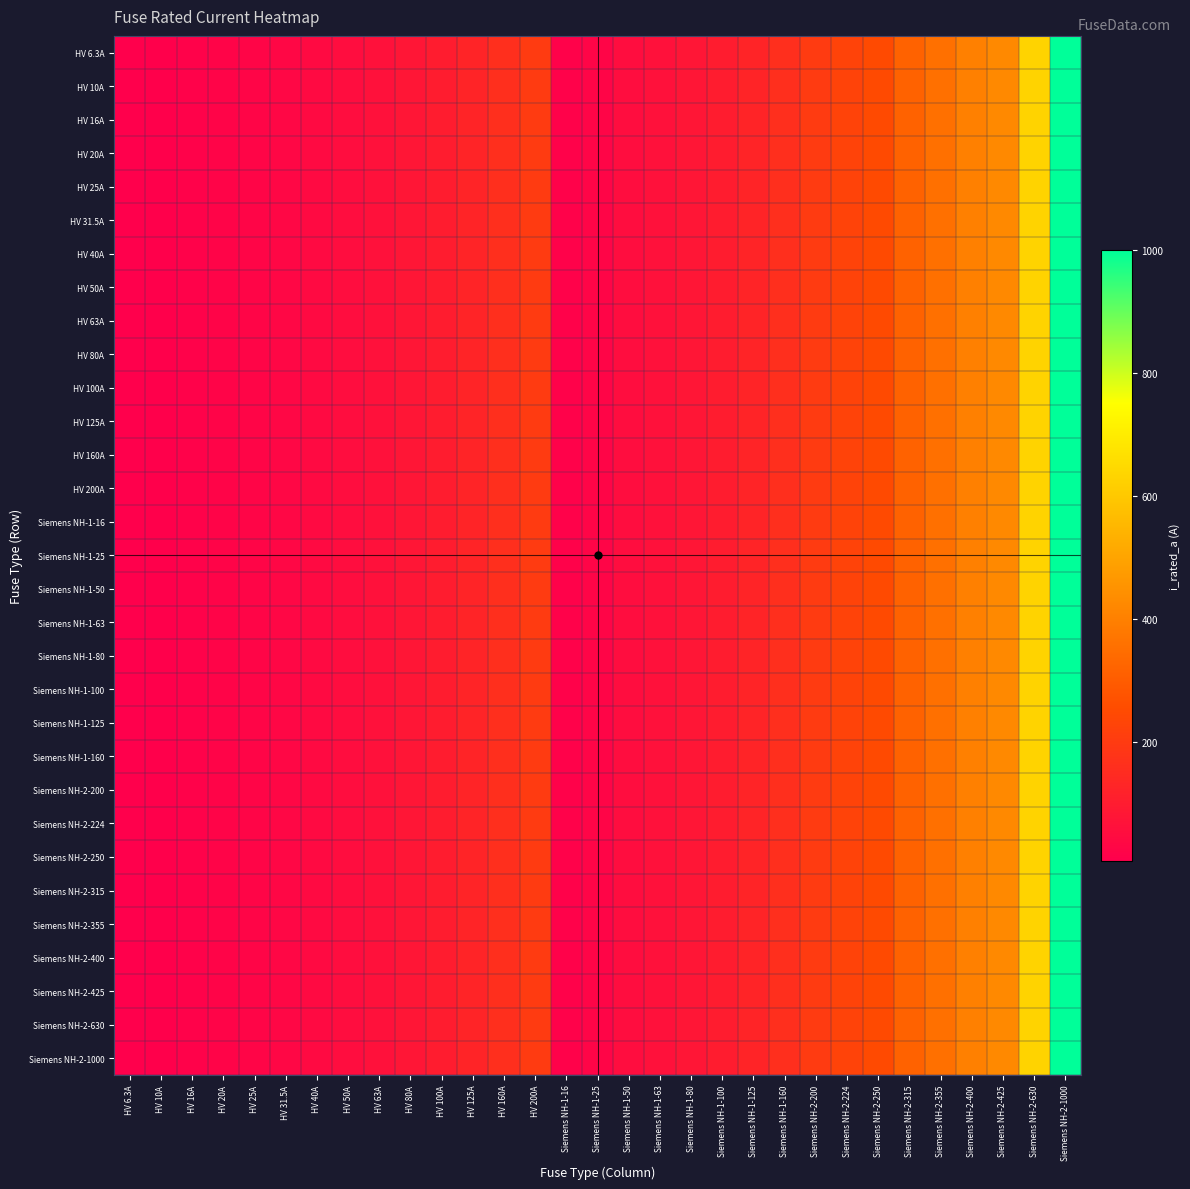

Reading right to left, extract all data points from this chart.

HV 6.3A: Siemens NH-2-1000=1000.0	Siemens NH-2-630=630.0	Siemens NH-2-425=425.0	Siemens NH-2-400=400.0	Siemens NH-2-355=355.0	Siemens NH-2-315=315.0	Siemens NH-2-250=250.0	Siemens NH-2-224=224.0	Siemens NH-2-200=200.0	Siemens NH-1-160=160.0	Siemens NH-1-125=125.0	Siemens NH-1-100=100.0	Siemens NH-1-80=80.0	Siemens NH-1-63=63.0	Siemens NH-1-50=50.0	Siemens NH-1-25=25.0	Siemens NH-1-16=16.0	HV 200A=200.0	HV 160A=160.0	HV 125A=125.0	HV 100A=100.0	HV 80A=80.0	HV 63A=63.0	HV 50A=50.0	HV 40A=40.0	HV 31.5A=31.5	HV 25A=25.0	HV 20A=20.0	HV 16A=16.0	HV 10A=10.0	HV 6.3A=6.3
HV 10A: Siemens NH-2-1000=1000.0	Siemens NH-2-630=630.0	Siemens NH-2-425=425.0	Siemens NH-2-400=400.0	Siemens NH-2-355=355.0	Siemens NH-2-315=315.0	Siemens NH-2-250=250.0	Siemens NH-2-224=224.0	Siemens NH-2-200=200.0	Siemens NH-1-160=160.0	Siemens NH-1-125=125.0	Siemens NH-1-100=100.0	Siemens NH-1-80=80.0	Siemens NH-1-63=63.0	Siemens NH-1-50=50.0	Siemens NH-1-25=25.0	Siemens NH-1-16=16.0	HV 200A=200.0	HV 160A=160.0	HV 125A=125.0	HV 100A=100.0	HV 80A=80.0	HV 63A=63.0	HV 50A=50.0	HV 40A=40.0	HV 31.5A=31.5	HV 25A=25.0	HV 20A=20.0	HV 16A=16.0	HV 10A=10.0	HV 6.3A=6.3
HV 16A: Siemens NH-2-1000=1000.0	Siemens NH-2-630=630.0	Siemens NH-2-425=425.0	Siemens NH-2-400=400.0	Siemens NH-2-355=355.0	Siemens NH-2-315=315.0	Siemens NH-2-250=250.0	Siemens NH-2-224=224.0	Siemens NH-2-200=200.0	Siemens NH-1-160=160.0	Siemens NH-1-125=125.0	Siemens NH-1-100=100.0	Siemens NH-1-80=80.0	Siemens NH-1-63=63.0	Siemens NH-1-50=50.0	Siemens NH-1-25=25.0	Siemens NH-1-16=16.0	HV 200A=200.0	HV 160A=160.0	HV 125A=125.0	HV 100A=100.0	HV 80A=80.0	HV 63A=63.0	HV 50A=50.0	HV 40A=40.0	HV 31.5A=31.5	HV 25A=25.0	HV 20A=20.0	HV 16A=16.0	HV 10A=10.0	HV 6.3A=6.3
HV 20A: Siemens NH-2-1000=1000.0	Siemens NH-2-630=630.0	Siemens NH-2-425=425.0	Siemens NH-2-400=400.0	Siemens NH-2-355=355.0	Siemens NH-2-315=315.0	Siemens NH-2-250=250.0	Siemens NH-2-224=224.0	Siemens NH-2-200=200.0	Siemens NH-1-160=160.0	Siemens NH-1-125=125.0	Siemens NH-1-100=100.0	Siemens NH-1-80=80.0	Siemens NH-1-63=63.0	Siemens NH-1-50=50.0	Siemens NH-1-25=25.0	Siemens NH-1-16=16.0	HV 200A=200.0	HV 160A=160.0	HV 125A=125.0	HV 100A=100.0	HV 80A=80.0	HV 63A=63.0	HV 50A=50.0	HV 40A=40.0	HV 31.5A=31.5	HV 25A=25.0	HV 20A=20.0	HV 16A=16.0	HV 10A=10.0	HV 6.3A=6.3
HV 25A: Siemens NH-2-1000=1000.0	Siemens NH-2-630=630.0	Siemens NH-2-425=425.0	Siemens NH-2-400=400.0	Siemens NH-2-355=355.0	Siemens NH-2-315=315.0	Siemens NH-2-250=250.0	Siemens NH-2-224=224.0	Siemens NH-2-200=200.0	Siemens NH-1-160=160.0	Siemens NH-1-125=125.0	Siemens NH-1-100=100.0	Siemens NH-1-80=80.0	Siemens NH-1-63=63.0	Siemens NH-1-50=50.0	Siemens NH-1-25=25.0	Siemens NH-1-16=16.0	HV 200A=200.0	HV 160A=160.0	HV 125A=125.0	HV 100A=100.0	HV 80A=80.0	HV 63A=63.0	HV 50A=50.0	HV 40A=40.0	HV 31.5A=31.5	HV 25A=25.0	HV 20A=20.0	HV 16A=16.0	HV 10A=10.0	HV 6.3A=6.3
HV 31.5A: Siemens NH-2-1000=1000.0	Siemens NH-2-630=630.0	Siemens NH-2-425=425.0	Siemens NH-2-400=400.0	Siemens NH-2-355=355.0	Siemens NH-2-315=315.0	Siemens NH-2-250=250.0	Siemens NH-2-224=224.0	Siemens NH-2-200=200.0	Siemens NH-1-160=160.0	Siemens NH-1-125=125.0	Siemens NH-1-100=100.0	Siemens NH-1-80=80.0	Siemens NH-1-63=63.0	Siemens NH-1-50=50.0	Siemens NH-1-25=25.0	Siemens NH-1-16=16.0	HV 200A=200.0	HV 160A=160.0	HV 125A=125.0	HV 100A=100.0	HV 80A=80.0	HV 63A=63.0	HV 50A=50.0	HV 40A=40.0	HV 31.5A=31.5	HV 25A=25.0	HV 20A=20.0	HV 16A=16.0	HV 10A=10.0	HV 6.3A=6.3
HV 40A: Siemens NH-2-1000=1000.0	Siemens NH-2-630=630.0	Siemens NH-2-425=425.0	Siemens NH-2-400=400.0	Siemens NH-2-355=355.0	Siemens NH-2-315=315.0	Siemens NH-2-250=250.0	Siemens NH-2-224=224.0	Siemens NH-2-200=200.0	Siemens NH-1-160=160.0	Siemens NH-1-125=125.0	Siemens NH-1-100=100.0	Siemens NH-1-80=80.0	Siemens NH-1-63=63.0	Siemens NH-1-50=50.0	Siemens NH-1-25=25.0	Siemens NH-1-16=16.0	HV 200A=200.0	HV 160A=160.0	HV 125A=125.0	HV 100A=100.0	HV 80A=80.0	HV 63A=63.0	HV 50A=50.0	HV 40A=40.0	HV 31.5A=31.5	HV 25A=25.0	HV 20A=20.0	HV 16A=16.0	HV 10A=10.0	HV 6.3A=6.3
HV 50A: Siemens NH-2-1000=1000.0	Siemens NH-2-630=630.0	Siemens NH-2-425=425.0	Siemens NH-2-400=400.0	Siemens NH-2-355=355.0	Siemens NH-2-315=315.0	Siemens NH-2-250=250.0	Siemens NH-2-224=224.0	Siemens NH-2-200=200.0	Siemens NH-1-160=160.0	Siemens NH-1-125=125.0	Siemens NH-1-100=100.0	Siemens NH-1-80=80.0	Siemens NH-1-63=63.0	Siemens NH-1-50=50.0	Siemens NH-1-25=25.0	Siemens NH-1-16=16.0	HV 200A=200.0	HV 160A=160.0	HV 125A=125.0	HV 100A=100.0	HV 80A=80.0	HV 63A=63.0	HV 50A=50.0	HV 40A=40.0	HV 31.5A=31.5	HV 25A=25.0	HV 20A=20.0	HV 16A=16.0	HV 10A=10.0	HV 6.3A=6.3
HV 63A: Siemens NH-2-1000=1000.0	Siemens NH-2-630=630.0	Siemens NH-2-425=425.0	Siemens NH-2-400=400.0	Siemens NH-2-355=355.0	Siemens NH-2-315=315.0	Siemens NH-2-250=250.0	Siemens NH-2-224=224.0	Siemens NH-2-200=200.0	Siemens NH-1-160=160.0	Siemens NH-1-125=125.0	Siemens NH-1-100=100.0	Siemens NH-1-80=80.0	Siemens NH-1-63=63.0	Siemens NH-1-50=50.0	Siemens NH-1-25=25.0	Siemens NH-1-16=16.0	HV 200A=200.0	HV 160A=160.0	HV 125A=125.0	HV 100A=100.0	HV 80A=80.0	HV 63A=63.0	HV 50A=50.0	HV 40A=40.0	HV 31.5A=31.5	HV 25A=25.0	HV 20A=20.0	HV 16A=16.0	HV 10A=10.0	HV 6.3A=6.3
HV 80A: Siemens NH-2-1000=1000.0	Siemens NH-2-630=630.0	Siemens NH-2-425=425.0	Siemens NH-2-400=400.0	Siemens NH-2-355=355.0	Siemens NH-2-315=315.0	Siemens NH-2-250=250.0	Siemens NH-2-224=224.0	Siemens NH-2-200=200.0	Siemens NH-1-160=160.0	Siemens NH-1-125=125.0	Siemens NH-1-100=100.0	Siemens NH-1-80=80.0	Siemens NH-1-63=63.0	Siemens NH-1-50=50.0	Siemens NH-1-25=25.0	Siemens NH-1-16=16.0	HV 200A=200.0	HV 160A=160.0	HV 125A=125.0	HV 100A=100.0	HV 80A=80.0	HV 63A=63.0	HV 50A=50.0	HV 40A=40.0	HV 31.5A=31.5	HV 25A=25.0	HV 20A=20.0	HV 16A=16.0	HV 10A=10.0	HV 6.3A=6.3
HV 100A: Siemens NH-2-1000=1000.0	Siemens NH-2-630=630.0	Siemens NH-2-425=425.0	Siemens NH-2-400=400.0	Siemens NH-2-355=355.0	Siemens NH-2-315=315.0	Siemens NH-2-250=250.0	Siemens NH-2-224=224.0	Siemens NH-2-200=200.0	Siemens NH-1-160=160.0	Siemens NH-1-125=125.0	Siemens NH-1-100=100.0	Siemens NH-1-80=80.0	Siemens NH-1-63=63.0	Siemens NH-1-50=50.0	Siemens NH-1-25=25.0	Siemens NH-1-16=16.0	HV 200A=200.0	HV 160A=160.0	HV 125A=125.0	HV 100A=100.0	HV 80A=80.0	HV 63A=63.0	HV 50A=50.0	HV 40A=40.0	HV 31.5A=31.5	HV 25A=25.0	HV 20A=20.0	HV 16A=16.0	HV 10A=10.0	HV 6.3A=6.3
HV 125A: Siemens NH-2-1000=1000.0	Siemens NH-2-630=630.0	Siemens NH-2-425=425.0	Siemens NH-2-400=400.0	Siemens NH-2-355=355.0	Siemens NH-2-315=315.0	Siemens NH-2-250=250.0	Siemens NH-2-224=224.0	Siemens NH-2-200=200.0	Siemens NH-1-160=160.0	Siemens NH-1-125=125.0	Siemens NH-1-100=100.0	Siemens NH-1-80=80.0	Siemens NH-1-63=63.0	Siemens NH-1-50=50.0	Siemens NH-1-25=25.0	Siemens NH-1-16=16.0	HV 200A=200.0	HV 160A=160.0	HV 125A=125.0	HV 100A=100.0	HV 80A=80.0	HV 63A=63.0	HV 50A=50.0	HV 40A=40.0	HV 31.5A=31.5	HV 25A=25.0	HV 20A=20.0	HV 16A=16.0	HV 10A=10.0	HV 6.3A=6.3
HV 160A: Siemens NH-2-1000=1000.0	Siemens NH-2-630=630.0	Siemens NH-2-425=425.0	Siemens NH-2-400=400.0	Siemens NH-2-355=355.0	Siemens NH-2-315=315.0	Siemens NH-2-250=250.0	Siemens NH-2-224=224.0	Siemens NH-2-200=200.0	Siemens NH-1-160=160.0	Siemens NH-1-125=125.0	Siemens NH-1-100=100.0	Siemens NH-1-80=80.0	Siemens NH-1-63=63.0	Siemens NH-1-50=50.0	Siemens NH-1-25=25.0	Siemens NH-1-16=16.0	HV 200A=200.0	HV 160A=160.0	HV 125A=125.0	HV 100A=100.0	HV 80A=80.0	HV 63A=63.0	HV 50A=50.0	HV 40A=40.0	HV 31.5A=31.5	HV 25A=25.0	HV 20A=20.0	HV 16A=16.0	HV 10A=10.0	HV 6.3A=6.3
HV 200A: Siemens NH-2-1000=1000.0	Siemens NH-2-630=630.0	Siemens NH-2-425=425.0	Siemens NH-2-400=400.0	Siemens NH-2-355=355.0	Siemens NH-2-315=315.0	Siemens NH-2-250=250.0	Siemens NH-2-224=224.0	Siemens NH-2-200=200.0	Siemens NH-1-160=160.0	Siemens NH-1-125=125.0	Siemens NH-1-100=100.0	Siemens NH-1-80=80.0	Siemens NH-1-63=63.0	Siemens NH-1-50=50.0	Siemens NH-1-25=25.0	Siemens NH-1-16=16.0	HV 200A=200.0	HV 160A=160.0	HV 125A=125.0	HV 100A=100.0	HV 80A=80.0	HV 63A=63.0	HV 50A=50.0	HV 40A=40.0	HV 31.5A=31.5	HV 25A=25.0	HV 20A=20.0	HV 16A=16.0	HV 10A=10.0	HV 6.3A=6.3
Siemens NH-1-16: Siemens NH-2-1000=1000.0	Siemens NH-2-630=630.0	Siemens NH-2-425=425.0	Siemens NH-2-400=400.0	Siemens NH-2-355=355.0	Siemens NH-2-315=315.0	Siemens NH-2-250=250.0	Siemens NH-2-224=224.0	Siemens NH-2-200=200.0	Siemens NH-1-160=160.0	Siemens NH-1-125=125.0	Siemens NH-1-100=100.0	Siemens NH-1-80=80.0	Siemens NH-1-63=63.0	Siemens NH-1-50=50.0	Siemens NH-1-25=25.0	Siemens NH-1-16=16.0	HV 200A=200.0	HV 160A=160.0	HV 125A=125.0	HV 100A=100.0	HV 80A=80.0	HV 63A=63.0	HV 50A=50.0	HV 40A=40.0	HV 31.5A=31.5	HV 25A=25.0	HV 20A=20.0	HV 16A=16.0	HV 10A=10.0	HV 6.3A=6.3
Siemens NH-1-25: Siemens NH-2-1000=1000.0	Siemens NH-2-630=630.0	Siemens NH-2-425=425.0	Siemens NH-2-400=400.0	Siemens NH-2-355=355.0	Siemens NH-2-315=315.0	Siemens NH-2-250=250.0	Siemens NH-2-224=224.0	Siemens NH-2-200=200.0	Siemens NH-1-160=160.0	Siemens NH-1-125=125.0	Siemens NH-1-100=100.0	Siemens NH-1-80=80.0	Siemens NH-1-63=63.0	Siemens NH-1-50=50.0	Siemens NH-1-25=25.0	Siemens NH-1-16=16.0	HV 200A=200.0	HV 160A=160.0	HV 125A=125.0	HV 100A=100.0	HV 80A=80.0	HV 63A=63.0	HV 50A=50.0	HV 40A=40.0	HV 31.5A=31.5	HV 25A=25.0	HV 20A=20.0	HV 16A=16.0	HV 10A=10.0	HV 6.3A=6.3
Siemens NH-1-50: Siemens NH-2-1000=1000.0	Siemens NH-2-630=630.0	Siemens NH-2-425=425.0	Siemens NH-2-400=400.0	Siemens NH-2-355=355.0	Siemens NH-2-315=315.0	Siemens NH-2-250=250.0	Siemens NH-2-224=224.0	Siemens NH-2-200=200.0	Siemens NH-1-160=160.0	Siemens NH-1-125=125.0	Siemens NH-1-100=100.0	Siemens NH-1-80=80.0	Siemens NH-1-63=63.0	Siemens NH-1-50=50.0	Siemens NH-1-25=25.0	Siemens NH-1-16=16.0	HV 200A=200.0	HV 160A=160.0	HV 125A=125.0	HV 100A=100.0	HV 80A=80.0	HV 63A=63.0	HV 50A=50.0	HV 40A=40.0	HV 31.5A=31.5	HV 25A=25.0	HV 20A=20.0	HV 16A=16.0	HV 10A=10.0	HV 6.3A=6.3
Siemens NH-1-63: Siemens NH-2-1000=1000.0	Siemens NH-2-630=630.0	Siemens NH-2-425=425.0	Siemens NH-2-400=400.0	Siemens NH-2-355=355.0	Siemens NH-2-315=315.0	Siemens NH-2-250=250.0	Siemens NH-2-224=224.0	Siemens NH-2-200=200.0	Siemens NH-1-160=160.0	Siemens NH-1-125=125.0	Siemens NH-1-100=100.0	Siemens NH-1-80=80.0	Siemens NH-1-63=63.0	Siemens NH-1-50=50.0	Siemens NH-1-25=25.0	Siemens NH-1-16=16.0	HV 200A=200.0	HV 160A=160.0	HV 125A=125.0	HV 100A=100.0	HV 80A=80.0	HV 63A=63.0	HV 50A=50.0	HV 40A=40.0	HV 31.5A=31.5	HV 25A=25.0	HV 20A=20.0	HV 16A=16.0	HV 10A=10.0	HV 6.3A=6.3
Siemens NH-1-80: Siemens NH-2-1000=1000.0	Siemens NH-2-630=630.0	Siemens NH-2-425=425.0	Siemens NH-2-400=400.0	Siemens NH-2-355=355.0	Siemens NH-2-315=315.0	Siemens NH-2-250=250.0	Siemens NH-2-224=224.0	Siemens NH-2-200=200.0	Siemens NH-1-160=160.0	Siemens NH-1-125=125.0	Siemens NH-1-100=100.0	Siemens NH-1-80=80.0	Siemens NH-1-63=63.0	Siemens NH-1-50=50.0	Siemens NH-1-25=25.0	Siemens NH-1-16=16.0	HV 200A=200.0	HV 160A=160.0	HV 125A=125.0	HV 100A=100.0	HV 80A=80.0	HV 63A=63.0	HV 50A=50.0	HV 40A=40.0	HV 31.5A=31.5	HV 25A=25.0	HV 20A=20.0	HV 16A=16.0	HV 10A=10.0	HV 6.3A=6.3
Siemens NH-1-100: Siemens NH-2-1000=1000.0	Siemens NH-2-630=630.0	Siemens NH-2-425=425.0	Siemens NH-2-400=400.0	Siemens NH-2-355=355.0	Siemens NH-2-315=315.0	Siemens NH-2-250=250.0	Siemens NH-2-224=224.0	Siemens NH-2-200=200.0	Siemens NH-1-160=160.0	Siemens NH-1-125=125.0	Siemens NH-1-100=100.0	Siemens NH-1-80=80.0	Siemens NH-1-63=63.0	Siemens NH-1-50=50.0	Siemens NH-1-25=25.0	Siemens NH-1-16=16.0	HV 200A=200.0	HV 160A=160.0	HV 125A=125.0	HV 100A=100.0	HV 80A=80.0	HV 63A=63.0	HV 50A=50.0	HV 40A=40.0	HV 31.5A=31.5	HV 25A=25.0	HV 20A=20.0	HV 16A=16.0	HV 10A=10.0	HV 6.3A=6.3
Siemens NH-1-125: Siemens NH-2-1000=1000.0	Siemens NH-2-630=630.0	Siemens NH-2-425=425.0	Siemens NH-2-400=400.0	Siemens NH-2-355=355.0	Siemens NH-2-315=315.0	Siemens NH-2-250=250.0	Siemens NH-2-224=224.0	Siemens NH-2-200=200.0	Siemens NH-1-160=160.0	Siemens NH-1-125=125.0	Siemens NH-1-100=100.0	Siemens NH-1-80=80.0	Siemens NH-1-63=63.0	Siemens NH-1-50=50.0	Siemens NH-1-25=25.0	Siemens NH-1-16=16.0	HV 200A=200.0	HV 160A=160.0	HV 125A=125.0	HV 100A=100.0	HV 80A=80.0	HV 63A=63.0	HV 50A=50.0	HV 40A=40.0	HV 31.5A=31.5	HV 25A=25.0	HV 20A=20.0	HV 16A=16.0	HV 10A=10.0	HV 6.3A=6.3
Siemens NH-1-160: Siemens NH-2-1000=1000.0	Siemens NH-2-630=630.0	Siemens NH-2-425=425.0	Siemens NH-2-400=400.0	Siemens NH-2-355=355.0	Siemens NH-2-315=315.0	Siemens NH-2-250=250.0	Siemens NH-2-224=224.0	Siemens NH-2-200=200.0	Siemens NH-1-160=160.0	Siemens NH-1-125=125.0	Siemens NH-1-100=100.0	Siemens NH-1-80=80.0	Siemens NH-1-63=63.0	Siemens NH-1-50=50.0	Siemens NH-1-25=25.0	Siemens NH-1-16=16.0	HV 200A=200.0	HV 160A=160.0	HV 125A=125.0	HV 100A=100.0	HV 80A=80.0	HV 63A=63.0	HV 50A=50.0	HV 40A=40.0	HV 31.5A=31.5	HV 25A=25.0	HV 20A=20.0	HV 16A=16.0	HV 10A=10.0	HV 6.3A=6.3
Siemens NH-2-200: Siemens NH-2-1000=1000.0	Siemens NH-2-630=630.0	Siemens NH-2-425=425.0	Siemens NH-2-400=400.0	Siemens NH-2-355=355.0	Siemens NH-2-315=315.0	Siemens NH-2-250=250.0	Siemens NH-2-224=224.0	Siemens NH-2-200=200.0	Siemens NH-1-160=160.0	Siemens NH-1-125=125.0	Siemens NH-1-100=100.0	Siemens NH-1-80=80.0	Siemens NH-1-63=63.0	Siemens NH-1-50=50.0	Siemens NH-1-25=25.0	Siemens NH-1-16=16.0	HV 200A=200.0	HV 160A=160.0	HV 125A=125.0	HV 100A=100.0	HV 80A=80.0	HV 63A=63.0	HV 50A=50.0	HV 40A=40.0	HV 31.5A=31.5	HV 25A=25.0	HV 20A=20.0	HV 16A=16.0	HV 10A=10.0	HV 6.3A=6.3
Siemens NH-2-224: Siemens NH-2-1000=1000.0	Siemens NH-2-630=630.0	Siemens NH-2-425=425.0	Siemens NH-2-400=400.0	Siemens NH-2-355=355.0	Siemens NH-2-315=315.0	Siemens NH-2-250=250.0	Siemens NH-2-224=224.0	Siemens NH-2-200=200.0	Siemens NH-1-160=160.0	Siemens NH-1-125=125.0	Siemens NH-1-100=100.0	Siemens NH-1-80=80.0	Siemens NH-1-63=63.0	Siemens NH-1-50=50.0	Siemens NH-1-25=25.0	Siemens NH-1-16=16.0	HV 200A=200.0	HV 160A=160.0	HV 125A=125.0	HV 100A=100.0	HV 80A=80.0	HV 63A=63.0	HV 50A=50.0	HV 40A=40.0	HV 31.5A=31.5	HV 25A=25.0	HV 20A=20.0	HV 16A=16.0	HV 10A=10.0	HV 6.3A=6.3
Siemens NH-2-250: Siemens NH-2-1000=1000.0	Siemens NH-2-630=630.0	Siemens NH-2-425=425.0	Siemens NH-2-400=400.0	Siemens NH-2-355=355.0	Siemens NH-2-315=315.0	Siemens NH-2-250=250.0	Siemens NH-2-224=224.0	Siemens NH-2-200=200.0	Siemens NH-1-160=160.0	Siemens NH-1-125=125.0	Siemens NH-1-100=100.0	Siemens NH-1-80=80.0	Siemens NH-1-63=63.0	Siemens NH-1-50=50.0	Siemens NH-1-25=25.0	Siemens NH-1-16=16.0	HV 200A=200.0	HV 160A=160.0	HV 125A=125.0	HV 100A=100.0	HV 80A=80.0	HV 63A=63.0	HV 50A=50.0	HV 40A=40.0	HV 31.5A=31.5	HV 25A=25.0	HV 20A=20.0	HV 16A=16.0	HV 10A=10.0	HV 6.3A=6.3
Siemens NH-2-315: Siemens NH-2-1000=1000.0	Siemens NH-2-630=630.0	Siemens NH-2-425=425.0	Siemens NH-2-400=400.0	Siemens NH-2-355=355.0	Siemens NH-2-315=315.0	Siemens NH-2-250=250.0	Siemens NH-2-224=224.0	Siemens NH-2-200=200.0	Siemens NH-1-160=160.0	Siemens NH-1-125=125.0	Siemens NH-1-100=100.0	Siemens NH-1-80=80.0	Siemens NH-1-63=63.0	Siemens NH-1-50=50.0	Siemens NH-1-25=25.0	Siemens NH-1-16=16.0	HV 200A=200.0	HV 160A=160.0	HV 125A=125.0	HV 100A=100.0	HV 80A=80.0	HV 63A=63.0	HV 50A=50.0	HV 40A=40.0	HV 31.5A=31.5	HV 25A=25.0	HV 20A=20.0	HV 16A=16.0	HV 10A=10.0	HV 6.3A=6.3
Siemens NH-2-355: Siemens NH-2-1000=1000.0	Siemens NH-2-630=630.0	Siemens NH-2-425=425.0	Siemens NH-2-400=400.0	Siemens NH-2-355=355.0	Siemens NH-2-315=315.0	Siemens NH-2-250=250.0	Siemens NH-2-224=224.0	Siemens NH-2-200=200.0	Siemens NH-1-160=160.0	Siemens NH-1-125=125.0	Siemens NH-1-100=100.0	Siemens NH-1-80=80.0	Siemens NH-1-63=63.0	Siemens NH-1-50=50.0	Siemens NH-1-25=25.0	Siemens NH-1-16=16.0	HV 200A=200.0	HV 160A=160.0	HV 125A=125.0	HV 100A=100.0	HV 80A=80.0	HV 63A=63.0	HV 50A=50.0	HV 40A=40.0	HV 31.5A=31.5	HV 25A=25.0	HV 20A=20.0	HV 16A=16.0	HV 10A=10.0	HV 6.3A=6.3
Siemens NH-2-400: Siemens NH-2-1000=1000.0	Siemens NH-2-630=630.0	Siemens NH-2-425=425.0	Siemens NH-2-400=400.0	Siemens NH-2-355=355.0	Siemens NH-2-315=315.0	Siemens NH-2-250=250.0	Siemens NH-2-224=224.0	Siemens NH-2-200=200.0	Siemens NH-1-160=160.0	Siemens NH-1-125=125.0	Siemens NH-1-100=100.0	Siemens NH-1-80=80.0	Siemens NH-1-63=63.0	Siemens NH-1-50=50.0	Siemens NH-1-25=25.0	Siemens NH-1-16=16.0	HV 200A=200.0	HV 160A=160.0	HV 125A=125.0	HV 100A=100.0	HV 80A=80.0	HV 63A=63.0	HV 50A=50.0	HV 40A=40.0	HV 31.5A=31.5	HV 25A=25.0	HV 20A=20.0	HV 16A=16.0	HV 10A=10.0	HV 6.3A=6.3
Siemens NH-2-425: Siemens NH-2-1000=1000.0	Siemens NH-2-630=630.0	Siemens NH-2-425=425.0	Siemens NH-2-400=400.0	Siemens NH-2-355=355.0	Siemens NH-2-315=315.0	Siemens NH-2-250=250.0	Siemens NH-2-224=224.0	Siemens NH-2-200=200.0	Siemens NH-1-160=160.0	Siemens NH-1-125=125.0	Siemens NH-1-100=100.0	Siemens NH-1-80=80.0	Siemens NH-1-63=63.0	Siemens NH-1-50=50.0	Siemens NH-1-25=25.0	Siemens NH-1-16=16.0	HV 200A=200.0	HV 160A=160.0	HV 125A=125.0	HV 100A=100.0	HV 80A=80.0	HV 63A=63.0	HV 50A=50.0	HV 40A=40.0	HV 31.5A=31.5	HV 25A=25.0	HV 20A=20.0	HV 16A=16.0	HV 10A=10.0	HV 6.3A=6.3
Siemens NH-2-630: Siemens NH-2-1000=1000.0	Siemens NH-2-630=630.0	Siemens NH-2-425=425.0	Siemens NH-2-400=400.0	Siemens NH-2-355=355.0	Siemens NH-2-315=315.0	Siemens NH-2-250=250.0	Siemens NH-2-224=224.0	Siemens NH-2-200=200.0	Siemens NH-1-160=160.0	Siemens NH-1-125=125.0	Siemens NH-1-100=100.0	Siemens NH-1-80=80.0	Siemens NH-1-63=63.0	Siemens NH-1-50=50.0	Siemens NH-1-25=25.0	Siemens NH-1-16=16.0	HV 200A=200.0	HV 160A=160.0	HV 125A=125.0	HV 100A=100.0	HV 80A=80.0	HV 63A=63.0	HV 50A=50.0	HV 40A=40.0	HV 31.5A=31.5	HV 25A=25.0	HV 20A=20.0	HV 16A=16.0	HV 10A=10.0	HV 6.3A=6.3
Siemens NH-2-1000: Siemens NH-2-1000=1000.0	Siemens NH-2-630=630.0	Siemens NH-2-425=425.0	Siemens NH-2-400=400.0	Siemens NH-2-355=355.0	Siemens NH-2-315=315.0	Siemens NH-2-250=250.0	Siemens NH-2-224=224.0	Siemens NH-2-200=200.0	Siemens NH-1-160=160.0	Siemens NH-1-125=125.0	Siemens NH-1-100=100.0	Siemens NH-1-80=80.0	Siemens NH-1-63=63.0	Siemens NH-1-50=50.0	Siemens NH-1-25=25.0	Siemens NH-1-16=16.0	HV 200A=200.0	HV 160A=160.0	HV 125A=125.0	HV 100A=100.0	HV 80A=80.0	HV 63A=63.0	HV 50A=50.0	HV 40A=40.0	HV 31.5A=31.5	HV 25A=25.0	HV 20A=20.0	HV 16A=16.0	HV 10A=10.0	HV 6.3A=6.3